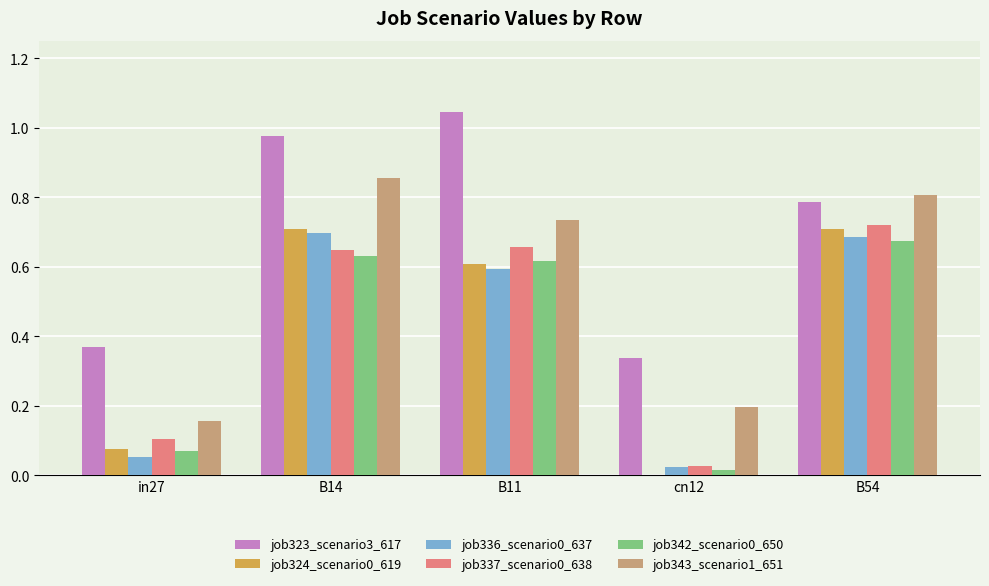

Is the value of job324_scenario0_619 at cn12 greater than the value of job323_scenario3_617 at B54?

No